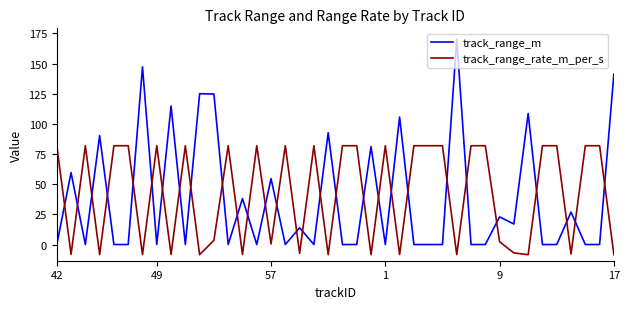

Which series has the widest spread of values?

track_range_m